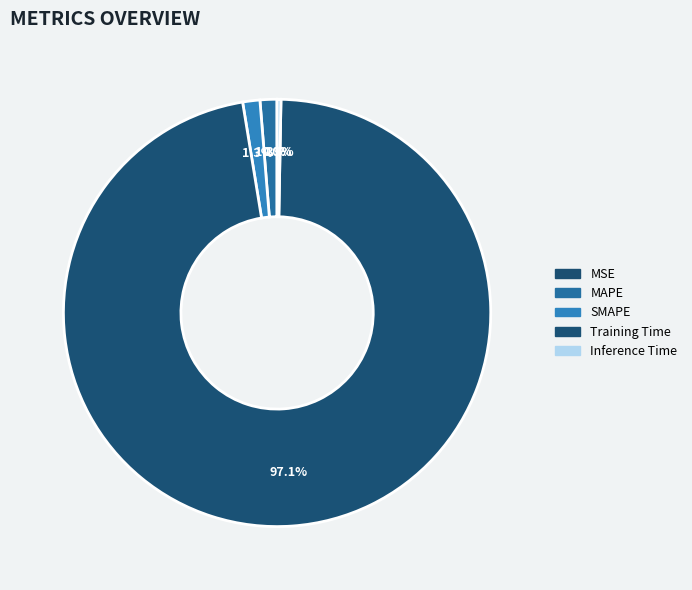

Rank the categories by value from highest to lowest.

Training Time, SMAPE, MAPE, Inference Time, MSE